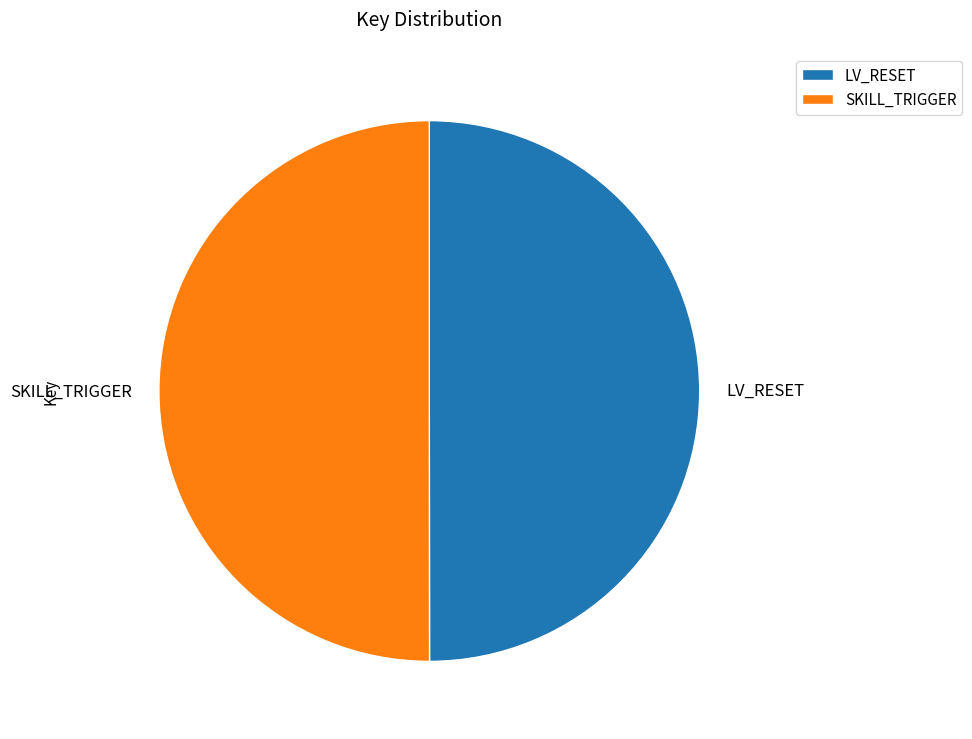

True or false: SKILL_TRIGGER accounts for 56% of the total.

False